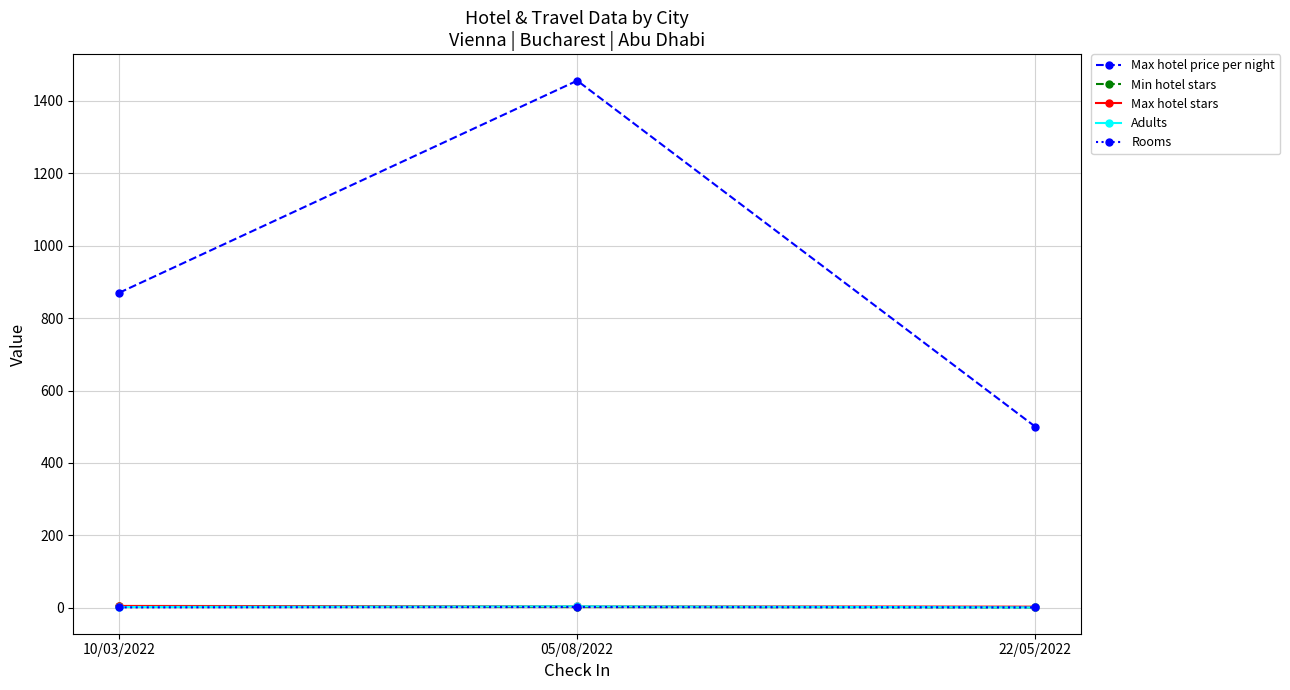

What is the lowest value of the Max hotel stars series?

3